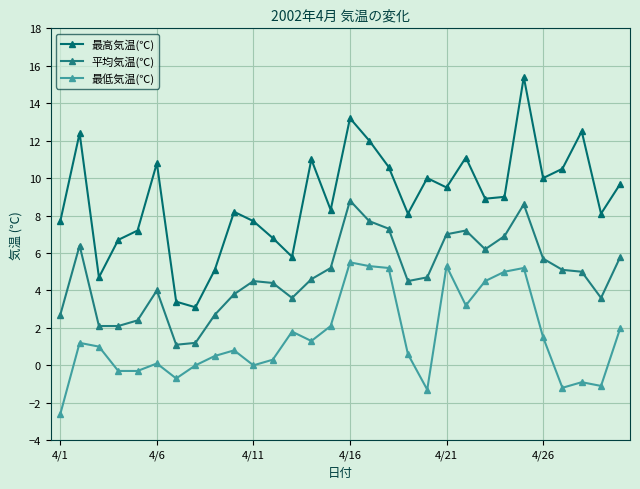

List the series in order of their peak value, highest first.

最高気温(℃), 平均気温(℃), 最低気温(℃)